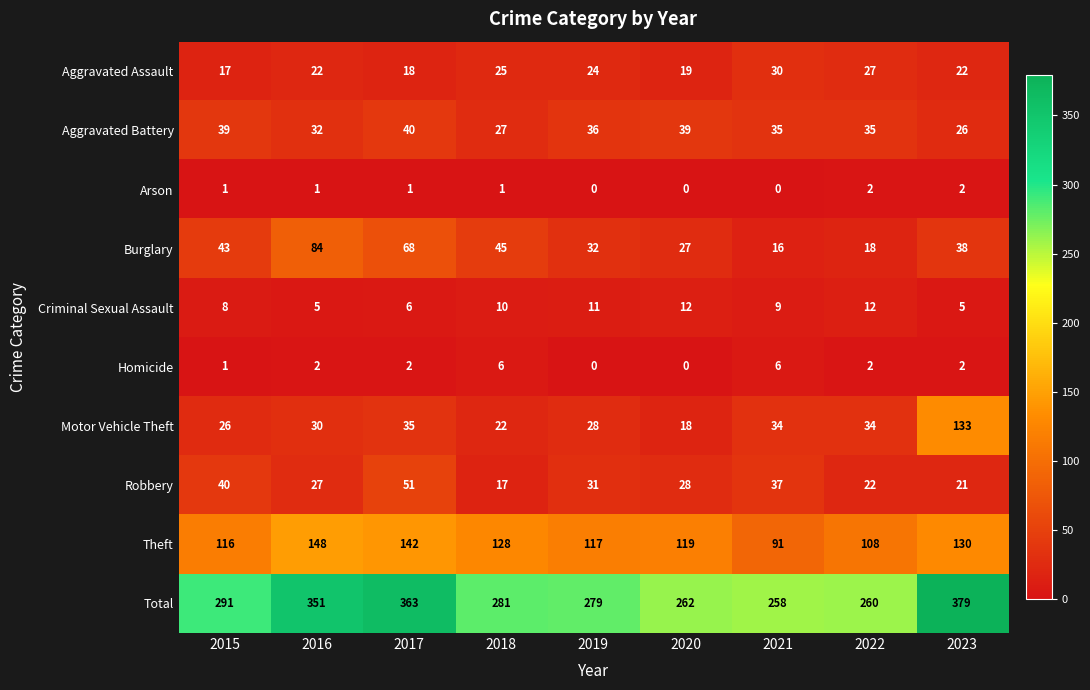

Is it true that Criminal Sexual Assault equals 8 at 2023?

False